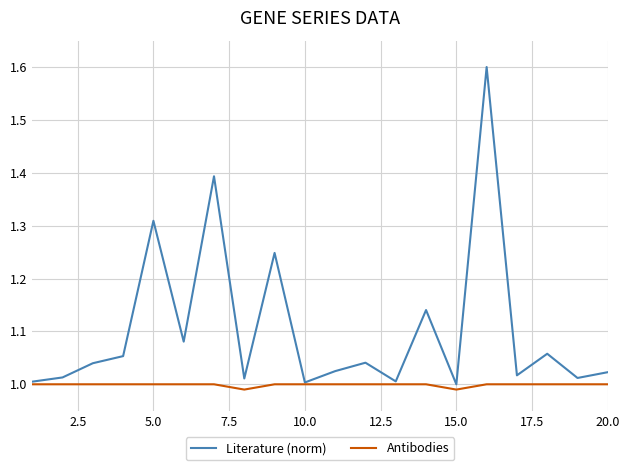

What is the greatest value displayed?

1.6